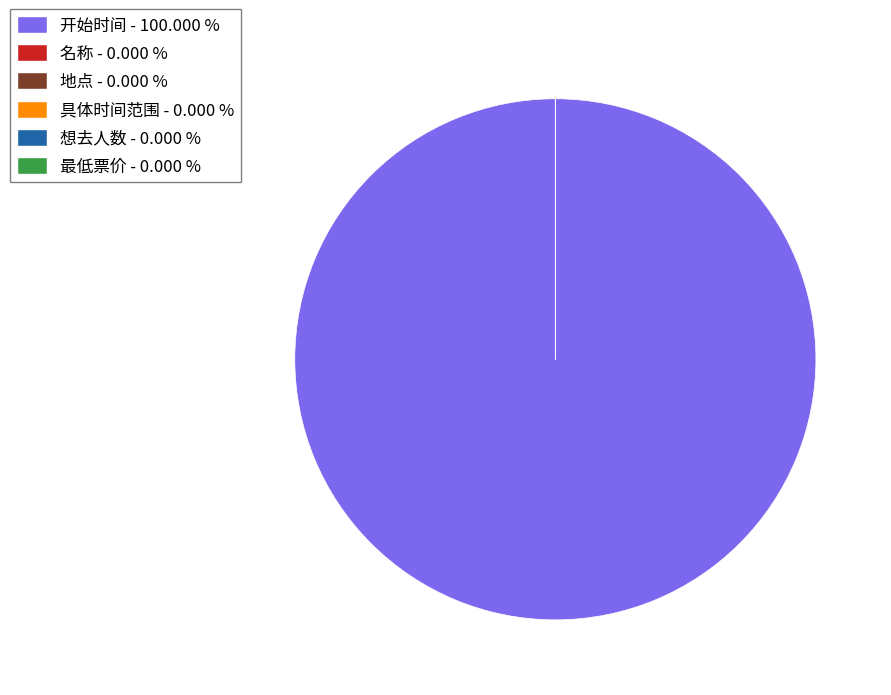

Which category accounts for the majority?

开始时间